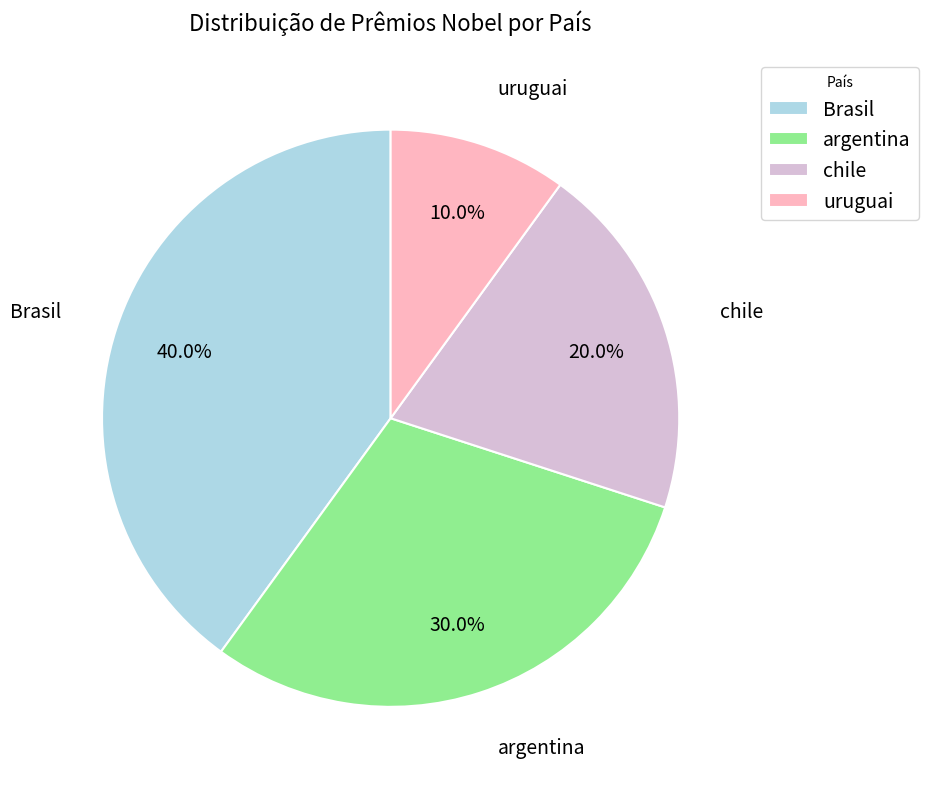

What is the smallest slice in the pie chart?

uruguai